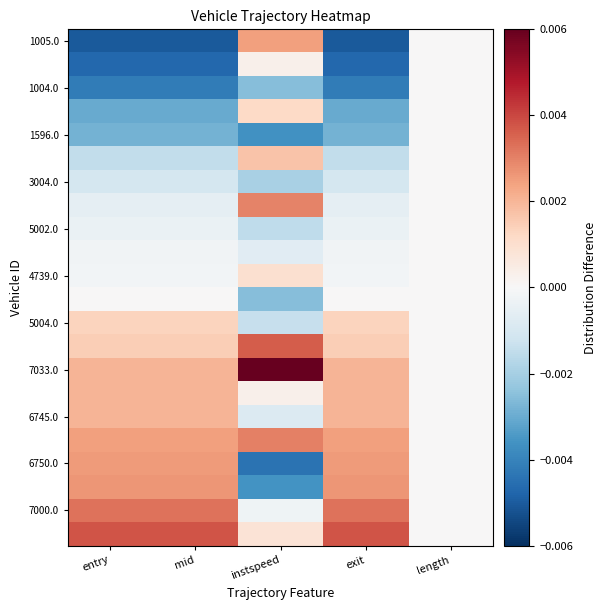

Between exit and mid, which is larger?

mid